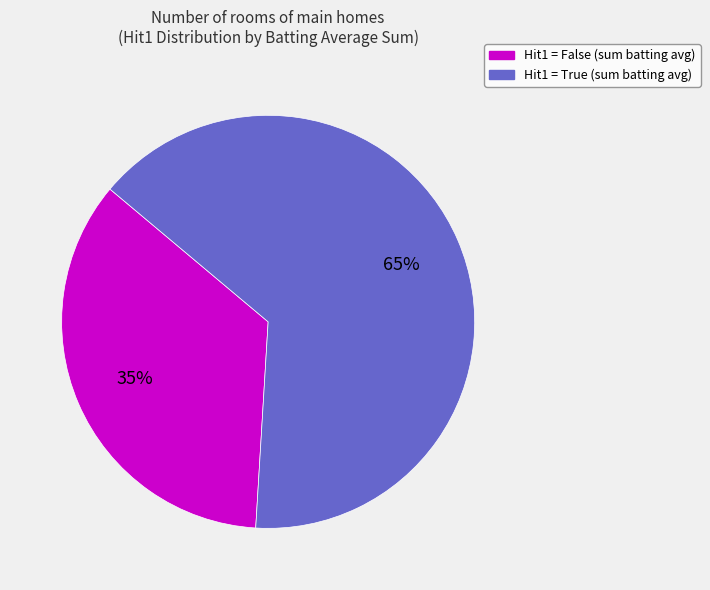

Does any single category account for the majority?

Yes